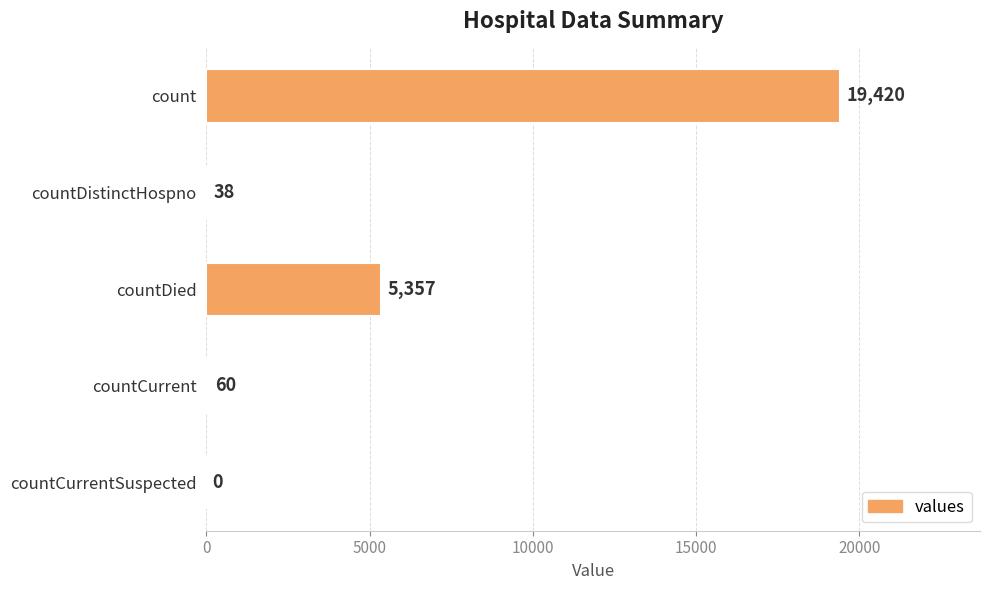

What is the approximate value at count?

19420